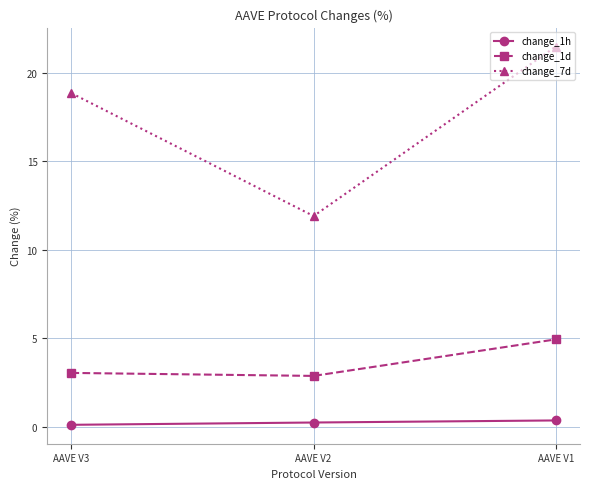

Which series has the largest range (max minus min)?

change_7d